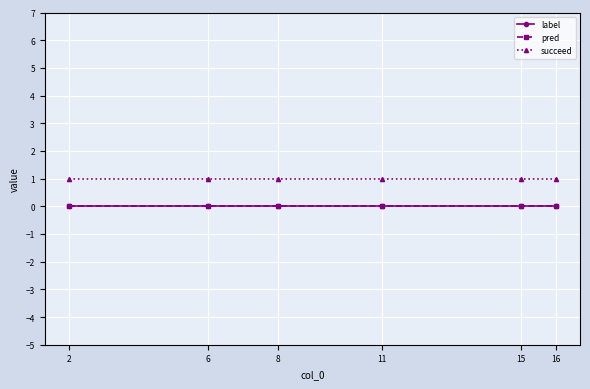

Is this an area chart (filled region under the line)?

No